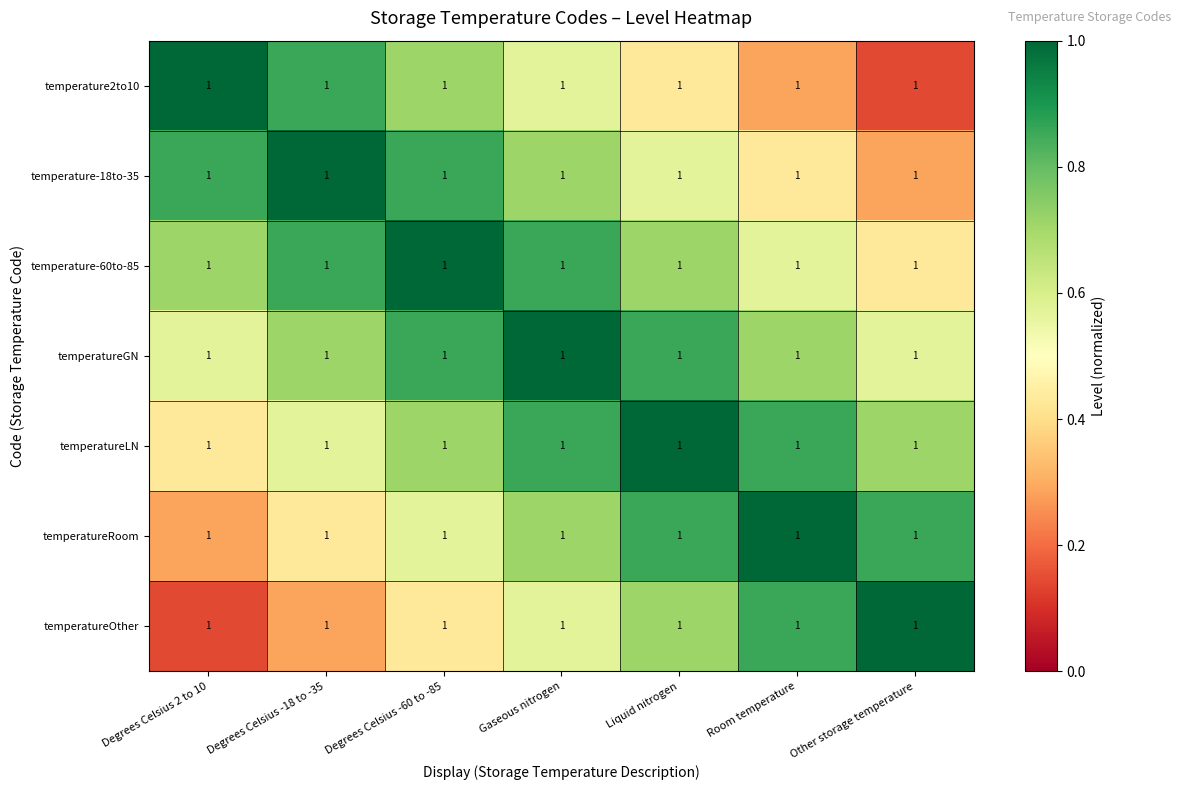

What is the sum of all temperature2to10 values?

4.0